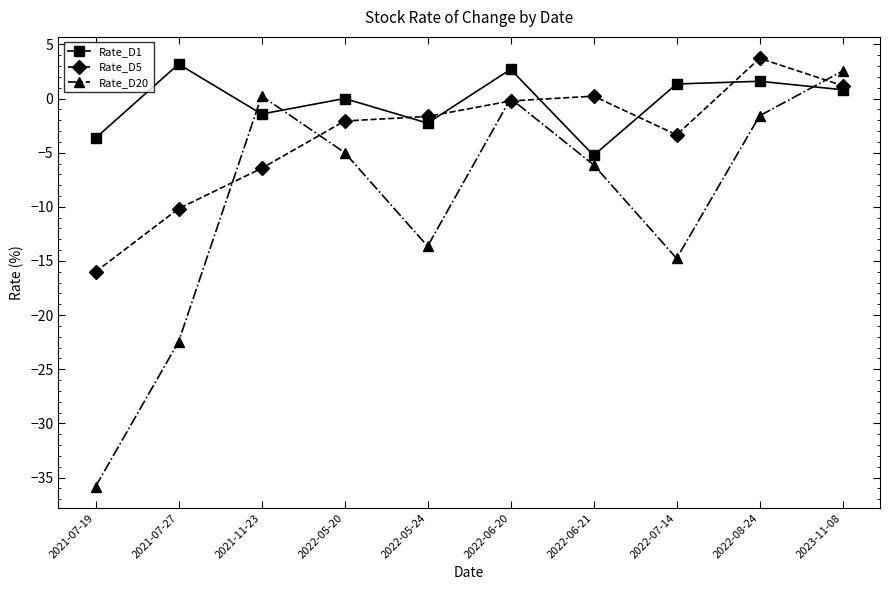

Rank the series by their average value, from lowest to highest.

Rate_D20, Rate_D5, Rate_D1